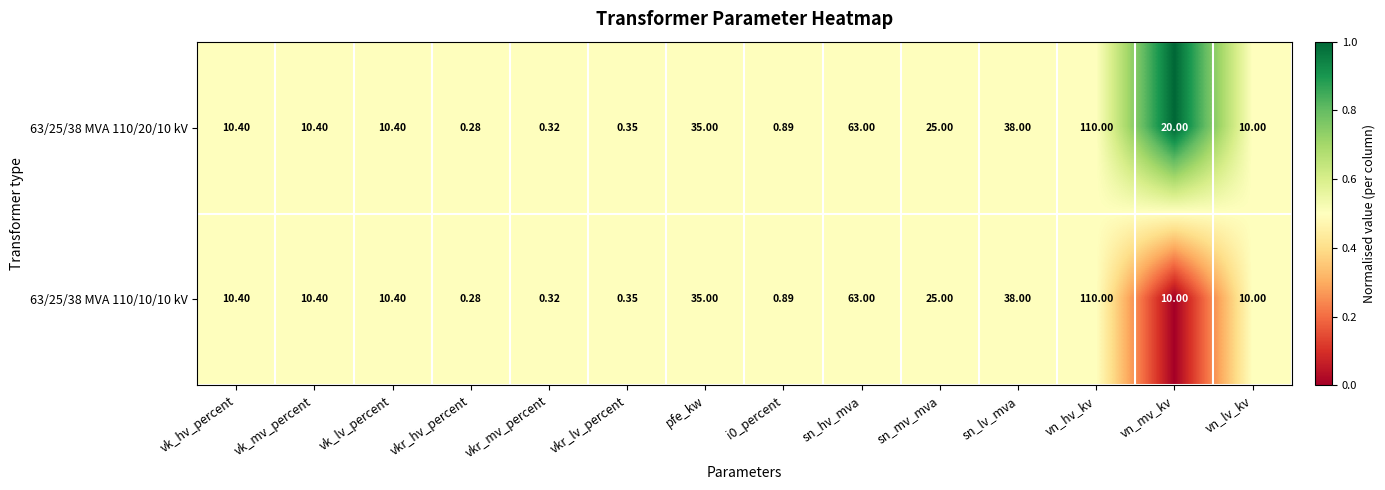

Where is 63/25/38 MVA 110/10/10 kV nearest to the value 55?

sn_hv_mva